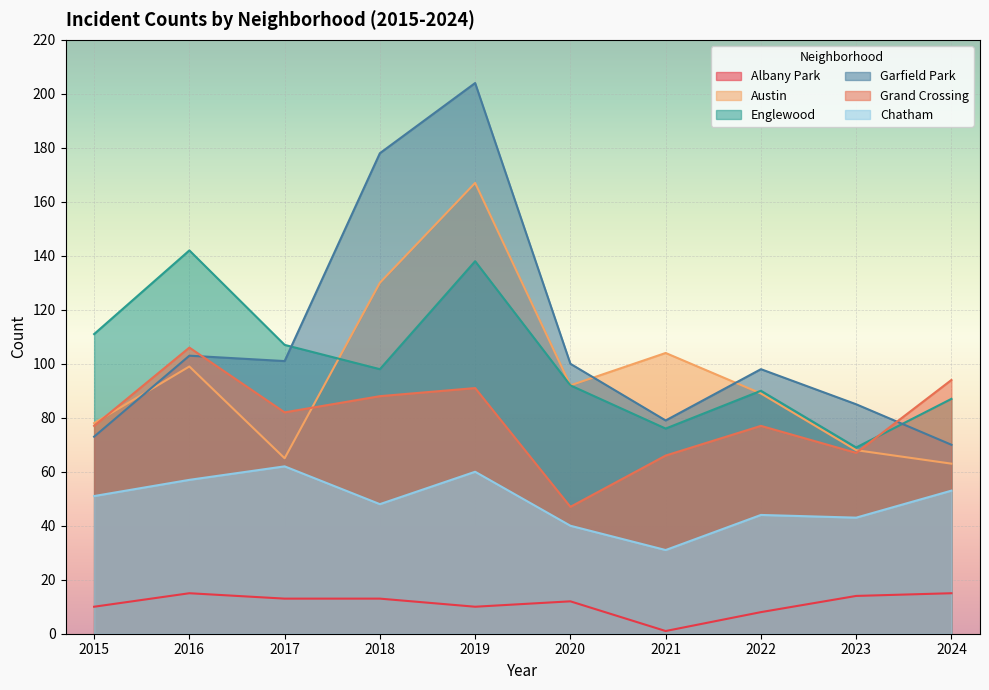

At which label does Englewood reach its peak?

2016